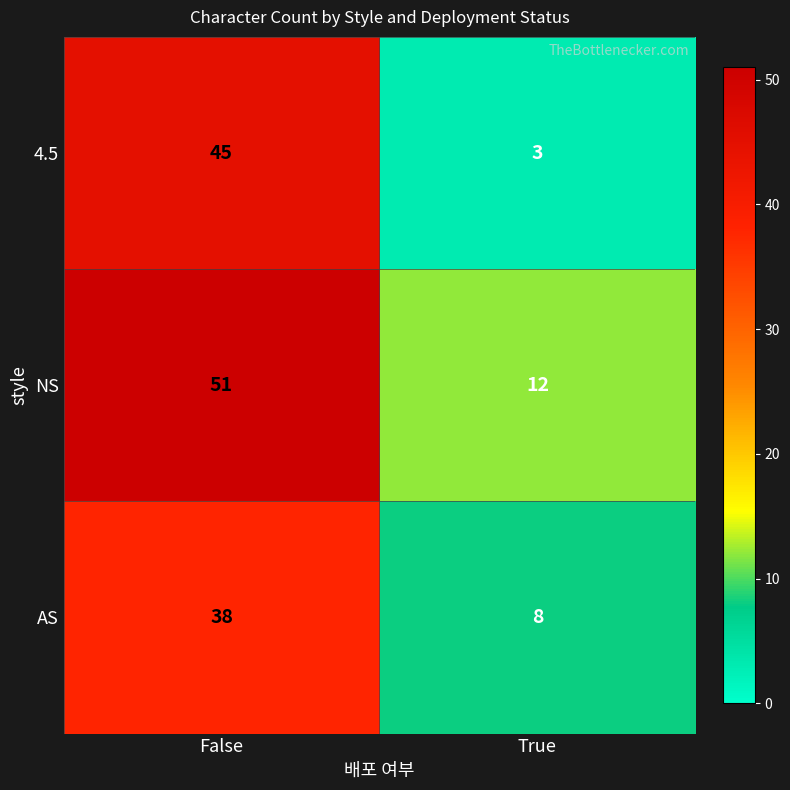

What is the total value across all series at False?

134